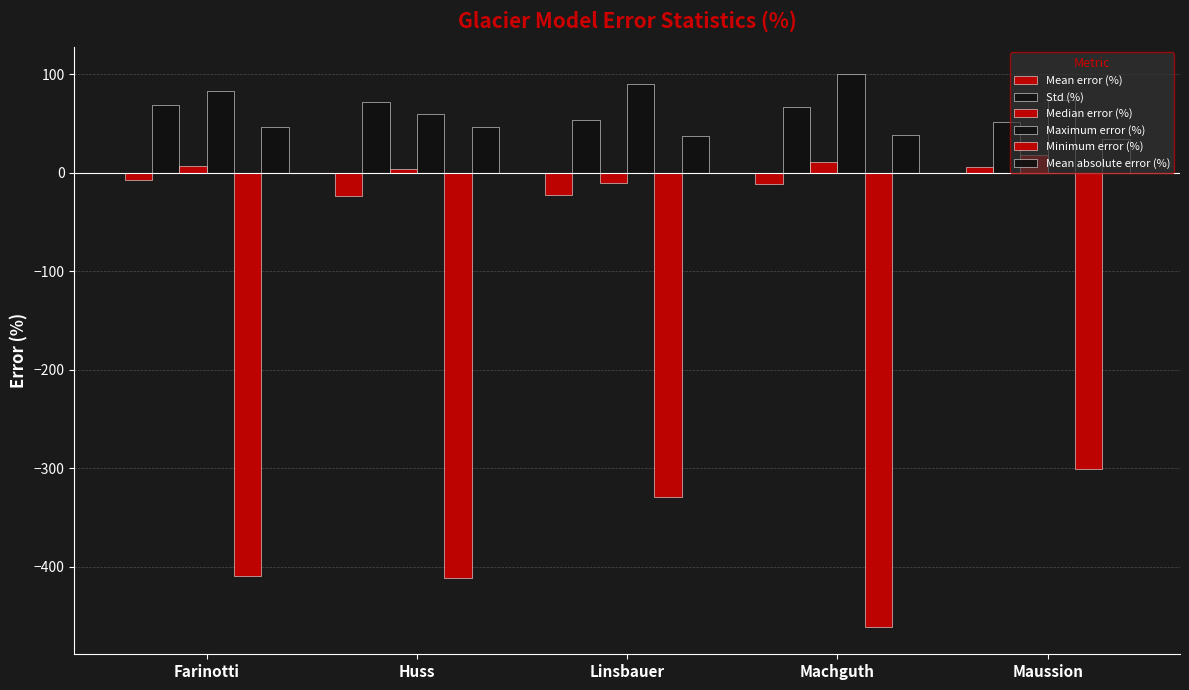

Reading left to right, what are all the values shown in this chart?

Mean error (%): -7.3	-23.1	-22.3	-10.9	5.9
Std (%): 68.5	71.6	54.2	66.6	51.7
Median error (%): 7.4	3.9	-10.4	10.7	18.7
Maximum error (%): 83.4	60.2	90.4	100.0	74.1
Minimum error (%): -409.3	-411.7	-329.2	-460.8	-300.8
Mean absolute error (%): 47.0	46.8	38.0	38.5	34.2